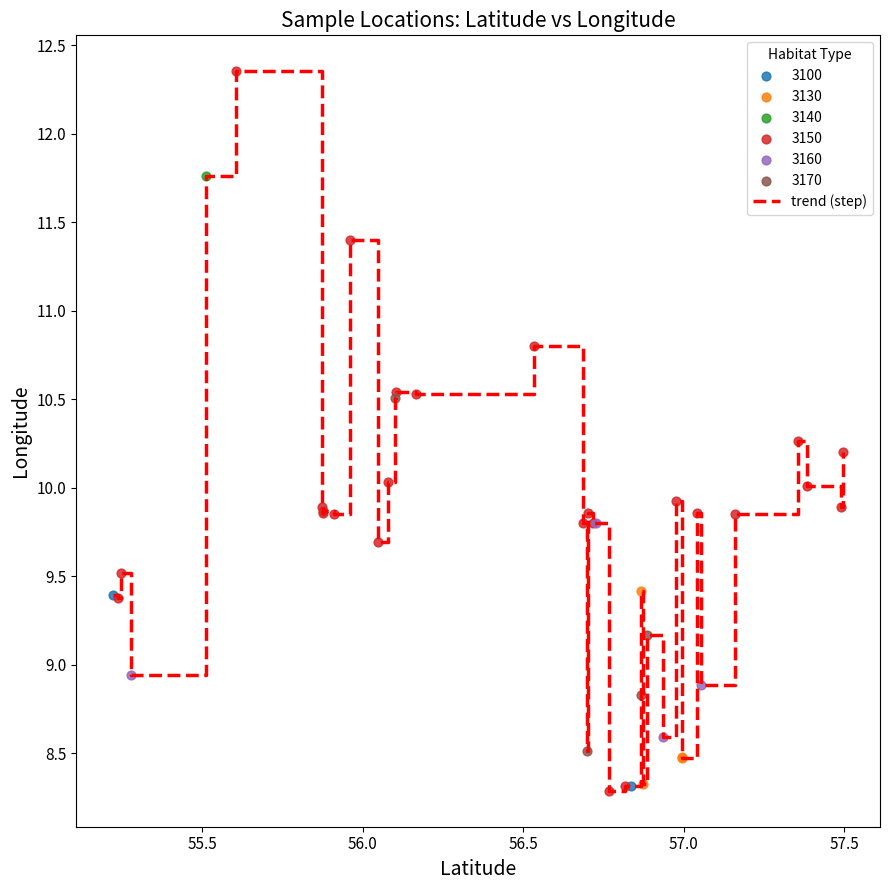

What is the smallest value displayed?

8.3